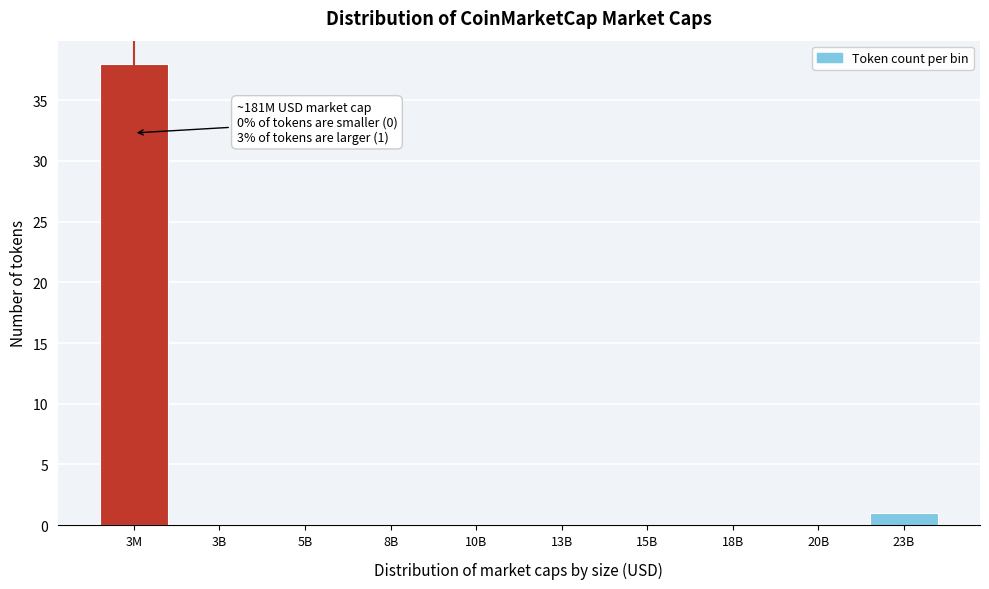

Reading left to right, extract all data points from this chart.

3M=38	3B=0	5B=0	8B=0	10B=0	13B=0	15B=0	18B=0	20B=0	23B=1